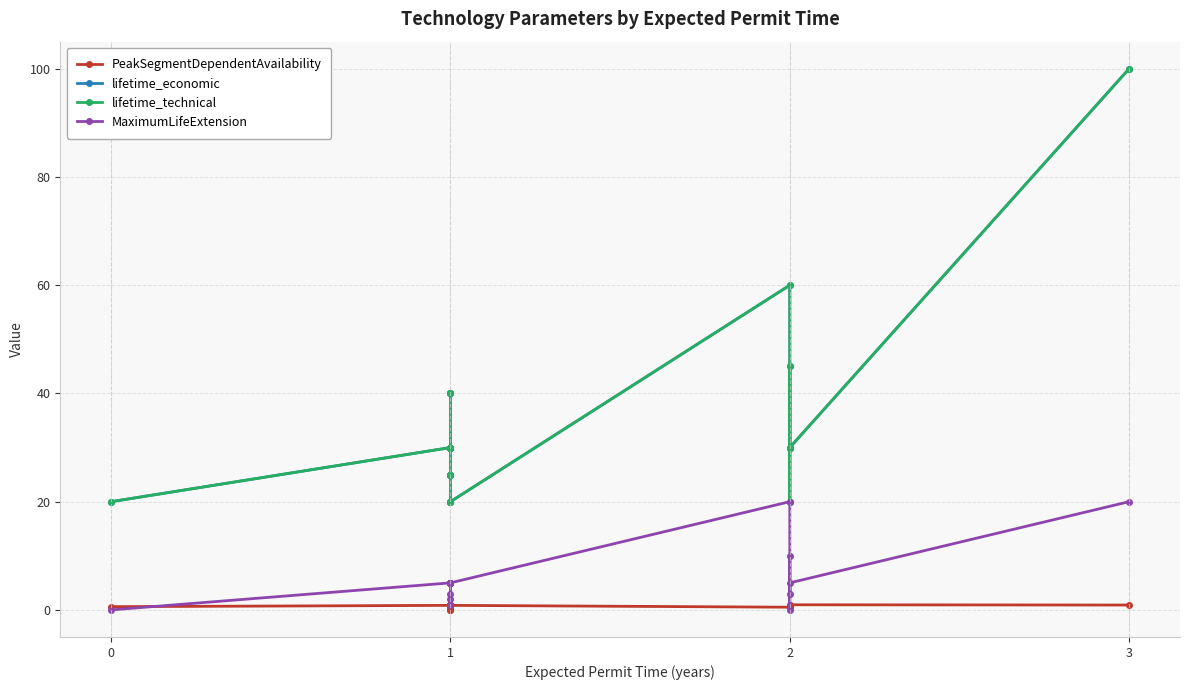

True or false: lifetime_technical and lifetime_economic intersect in this chart.

False